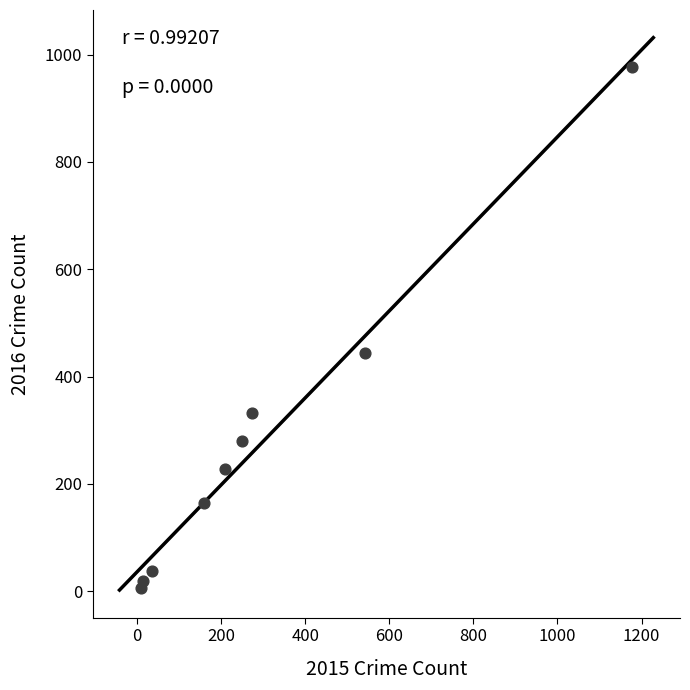

What Y value in the scatter plot is closest to 491?

444